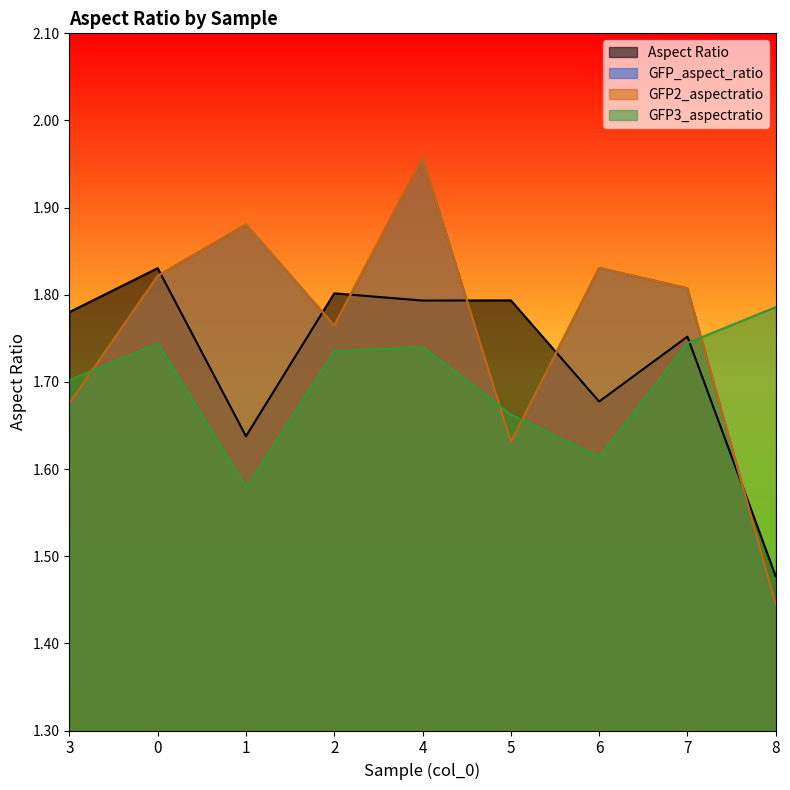

Which category has the highest value in the GFP_aspect_ratio series?

4